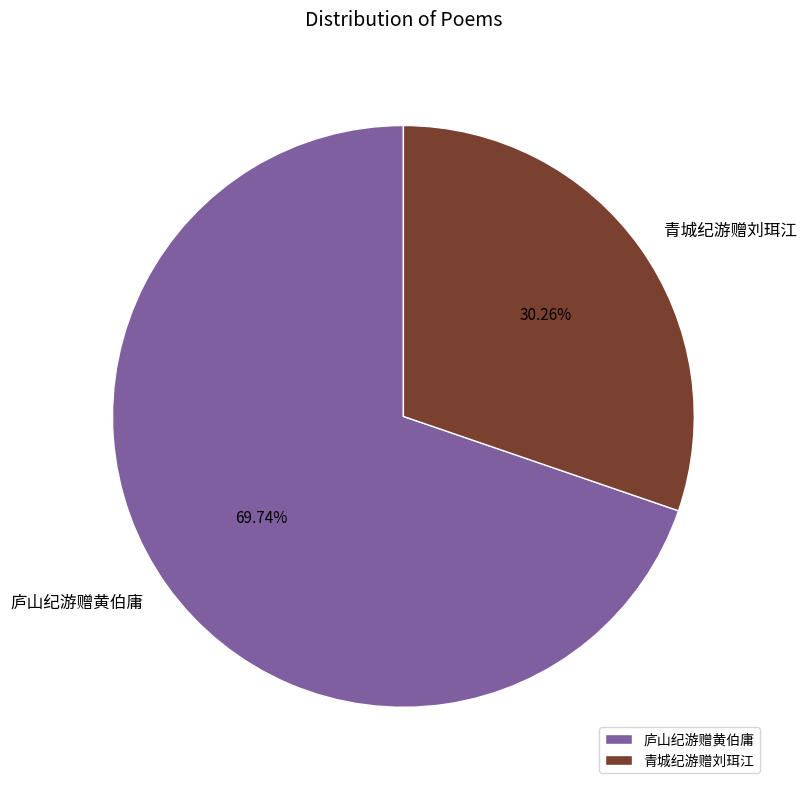

Do 庐山纪游赠黄伯庸 and 青城纪游赠刘珥江 together represent more than half of the pie?

Yes